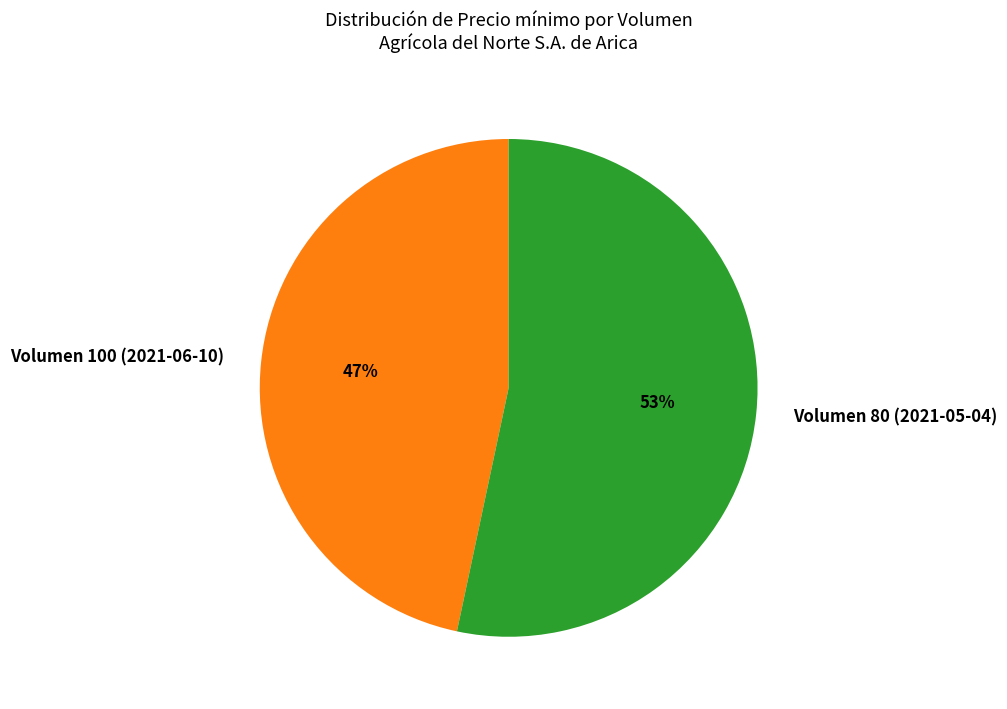

Approximately how many times larger is the value at Volumen 100 (2021-06-10) compared to Volumen 80 (2021-05-04)?

0.9